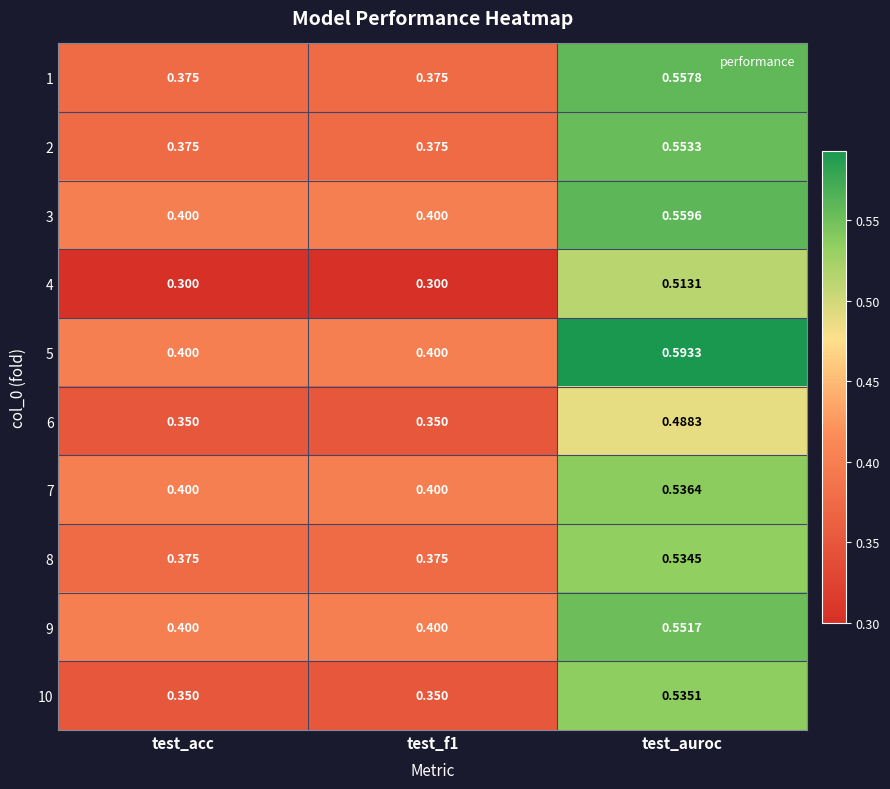

Which category has the highest value in the 2 series?

test_auroc